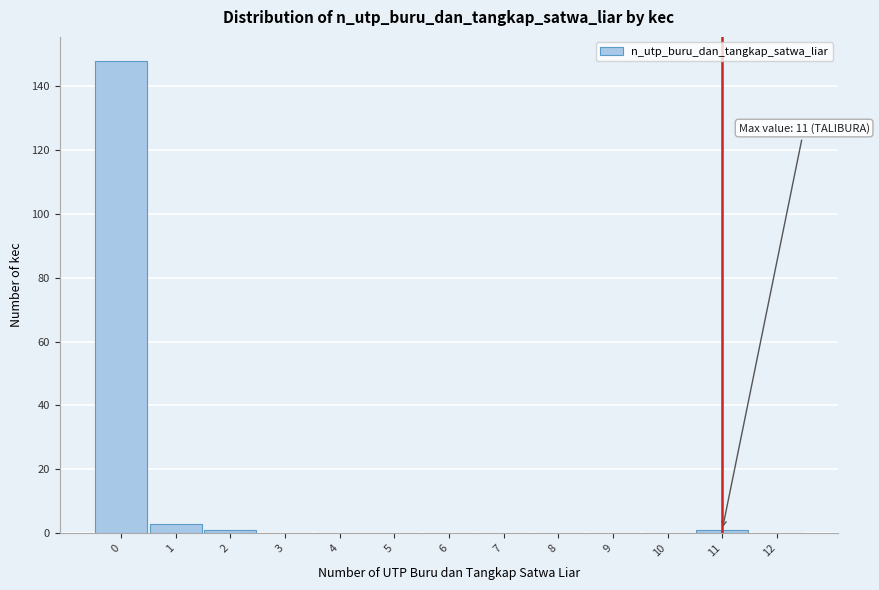

Which range on the x-axis has the tallest bar?

-0.5 to 0.5